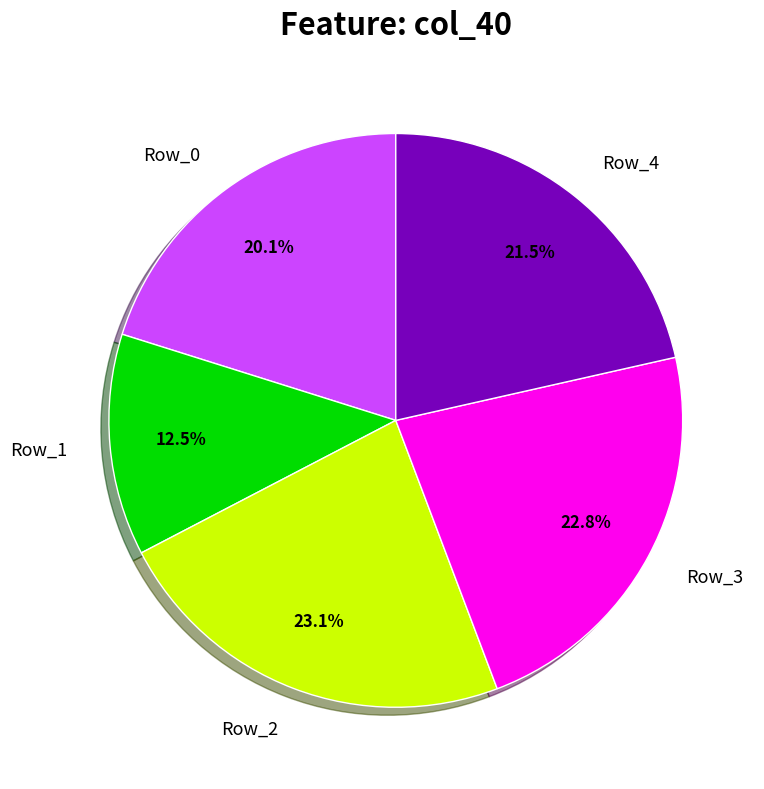

How many slices are in this pie chart?

5